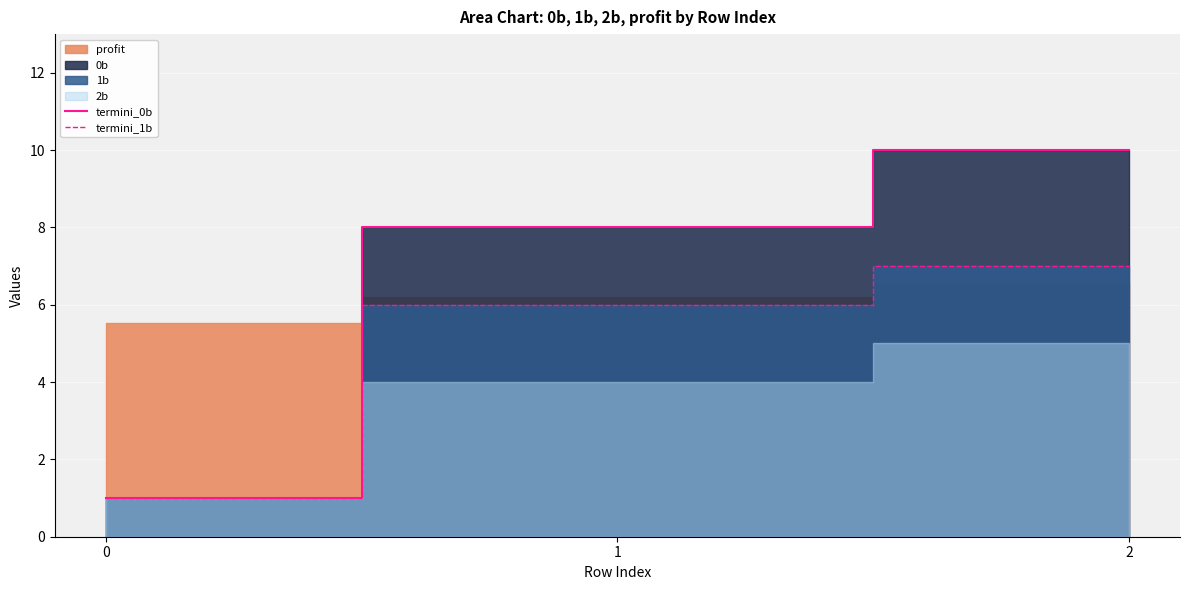

Which has a higher value, 2 or 0?

2